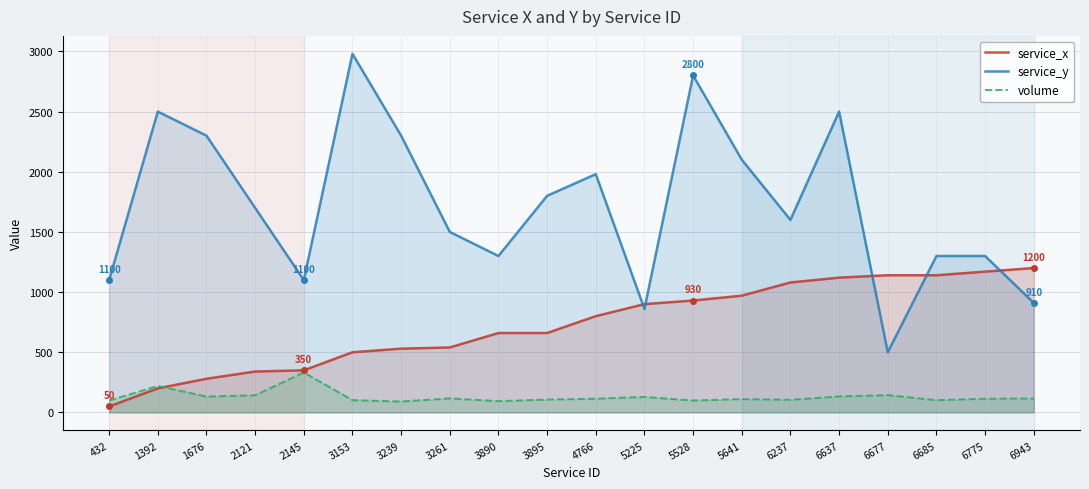

Between 2121 and 5528, which series saw the biggest shift?

service_y